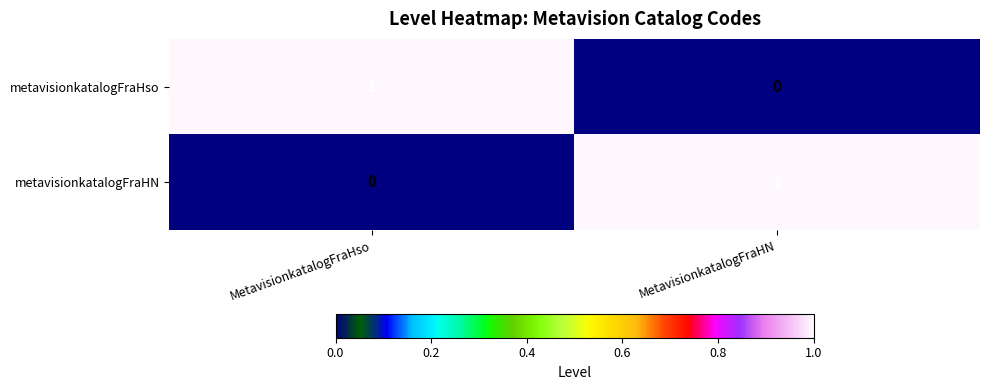

Rank the series at MetavisionkatalogFraHso from highest to lowest value.

metavisionkatalogFraHso, metavisionkatalogFraHN